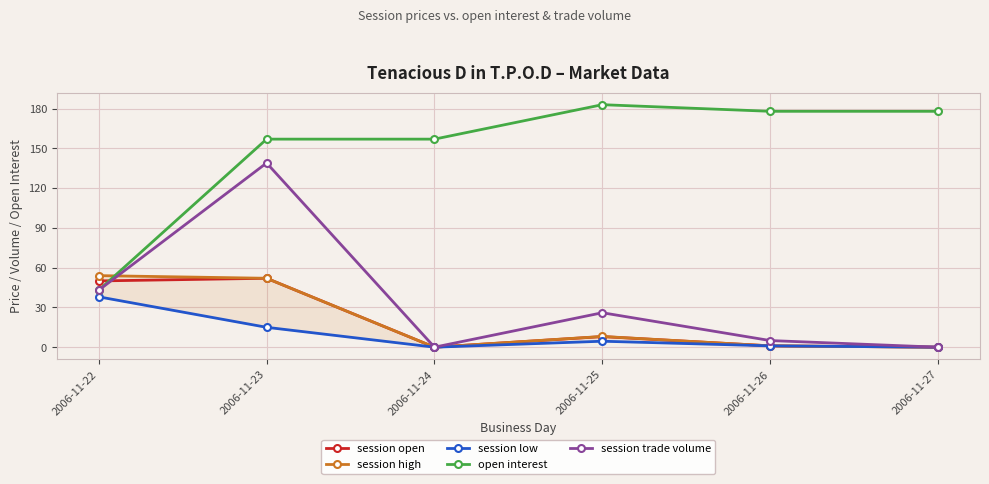

At which category does the chart reach its peak across all series?

2006-11-25